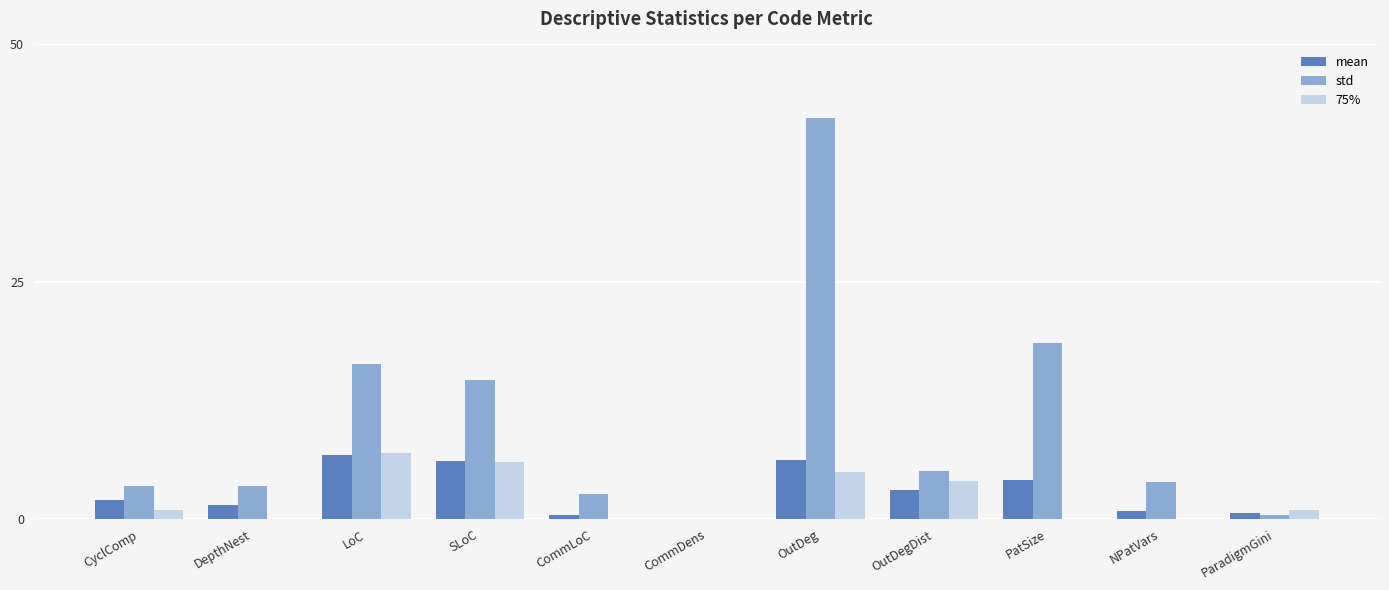

Where is 75% nearest to the value 3?

OutDegDist